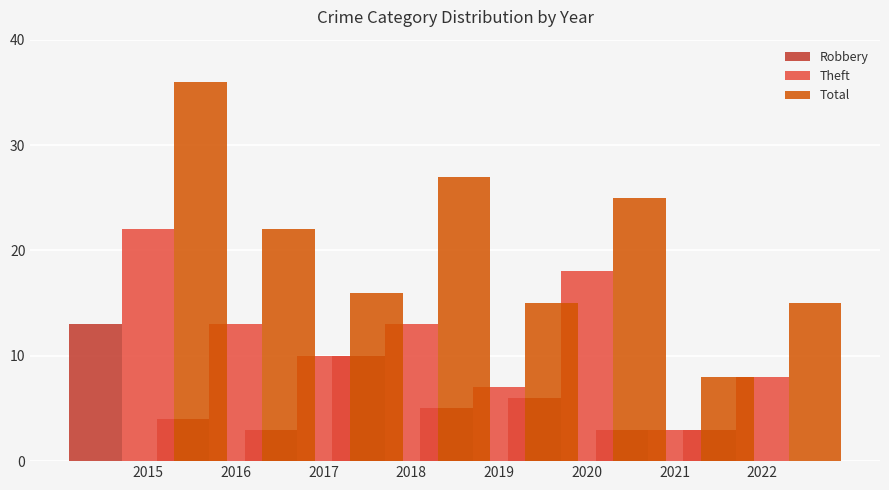

True or false: Total has a value of 22 at 2017.

True